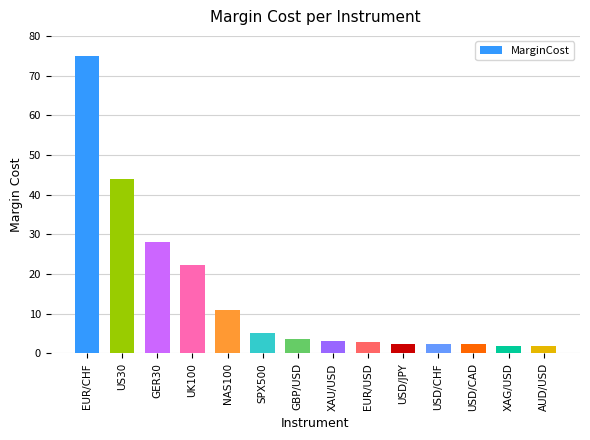

Which category has the highest value across all series?

EUR/CHF